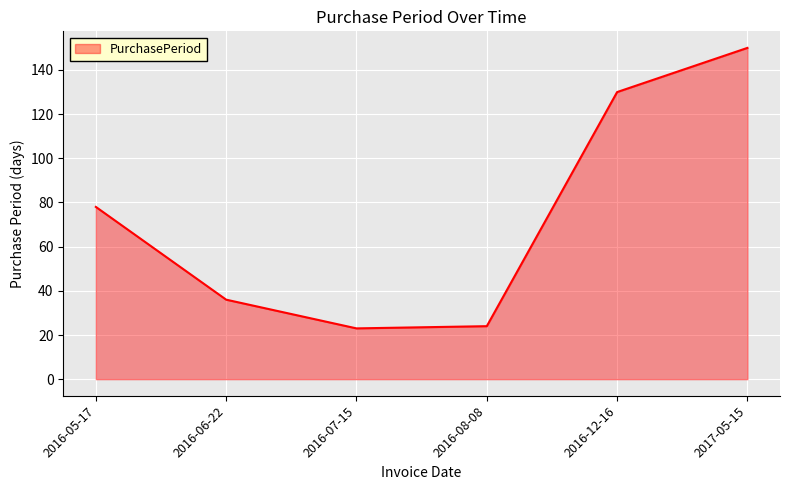

Does the chart have visible grid lines?

Yes